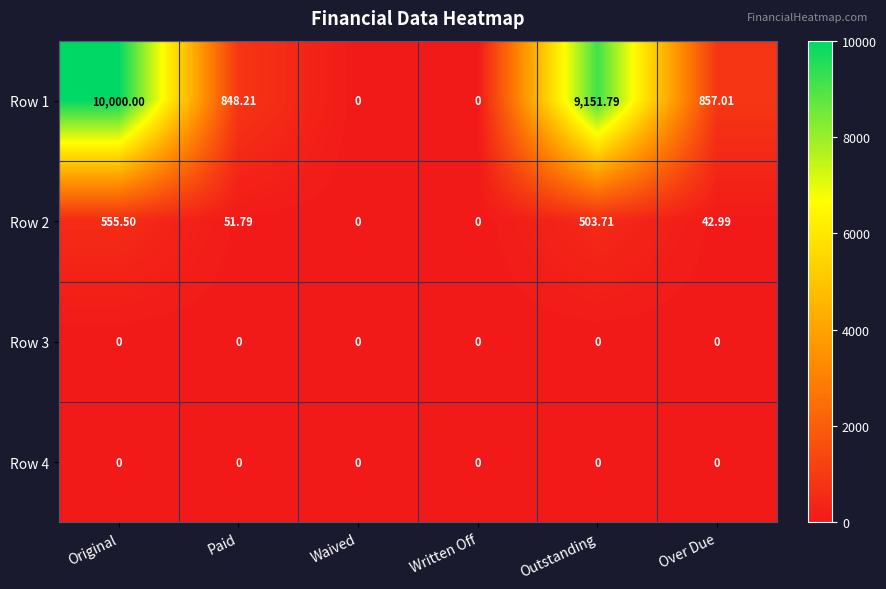

Count the number of categories in the chart.

6